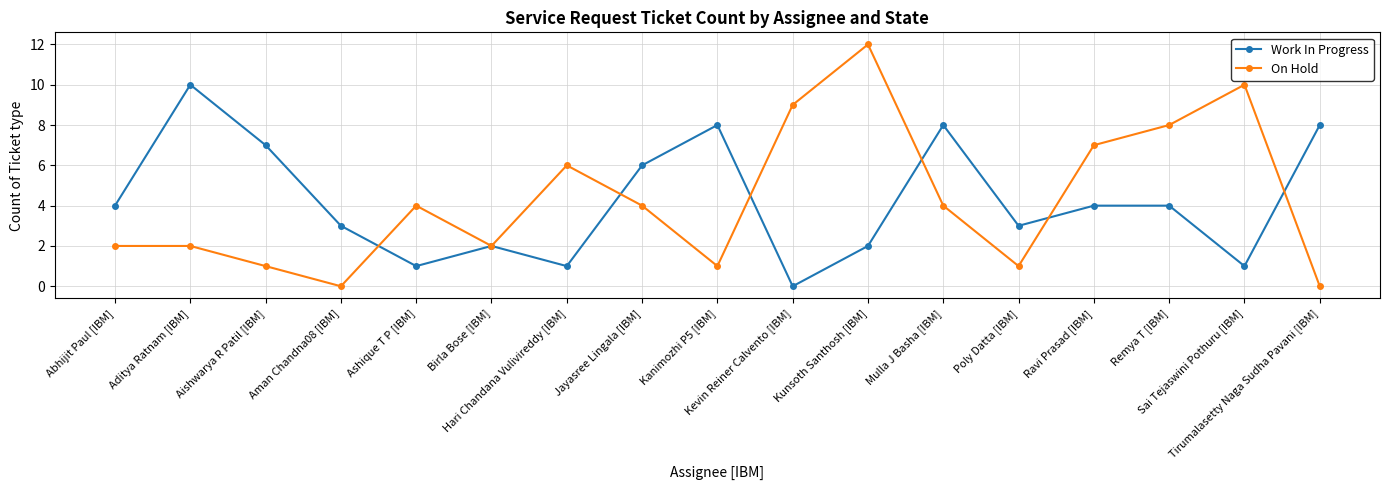

What is the average value of the On Hold series?

4